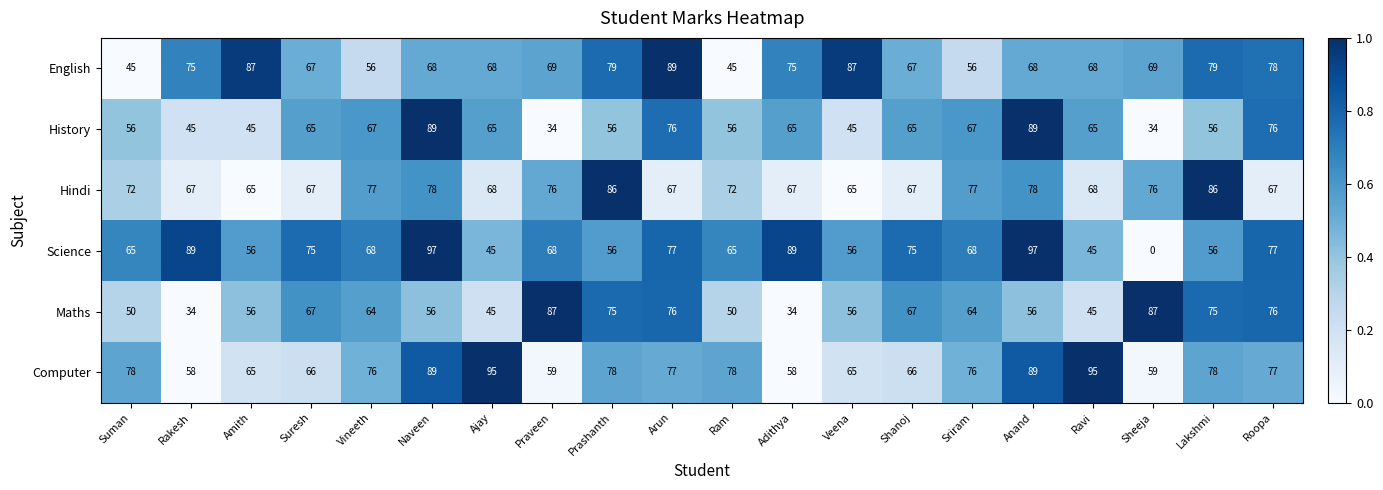

At Praveen, list the series in order from largest to smallest.

Maths, Hindi, English, Science, Computer, History